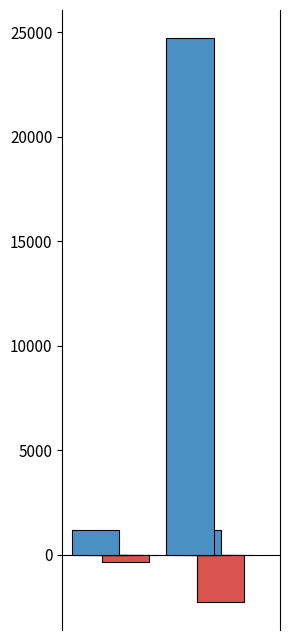

How many groups of bars are there?

2